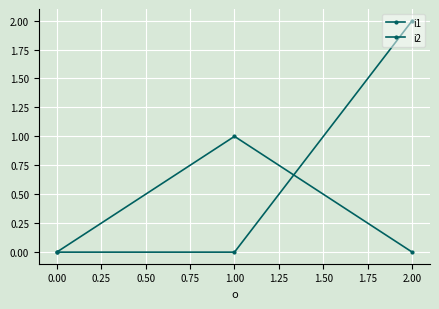

How many lines are shown in the chart?

2